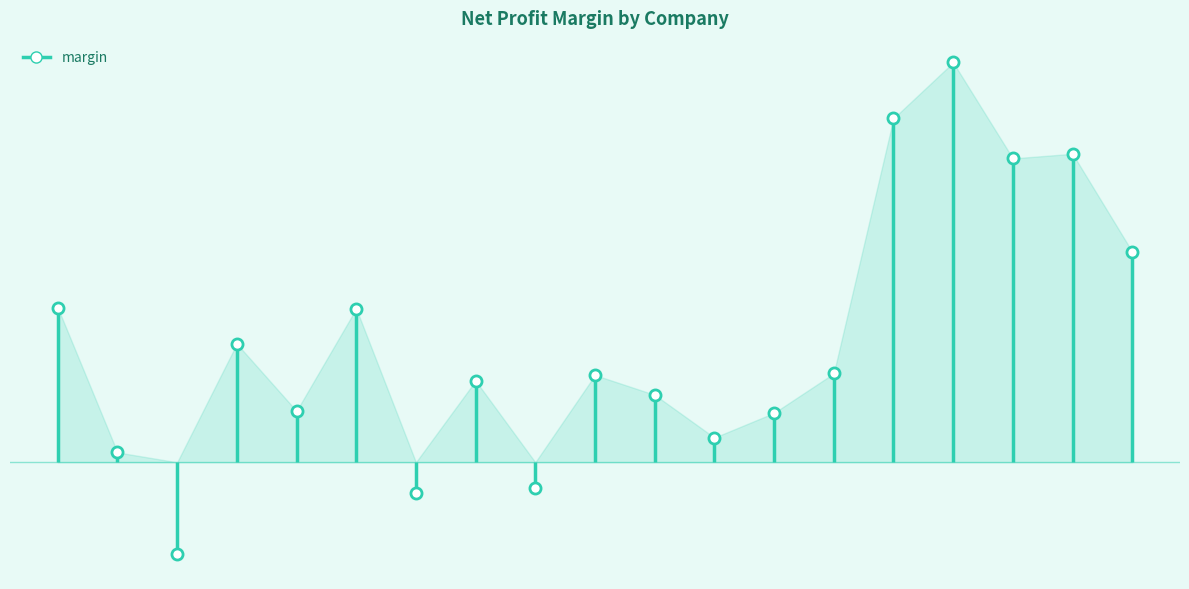

At which label is the value closest to 9?

Ascension Health